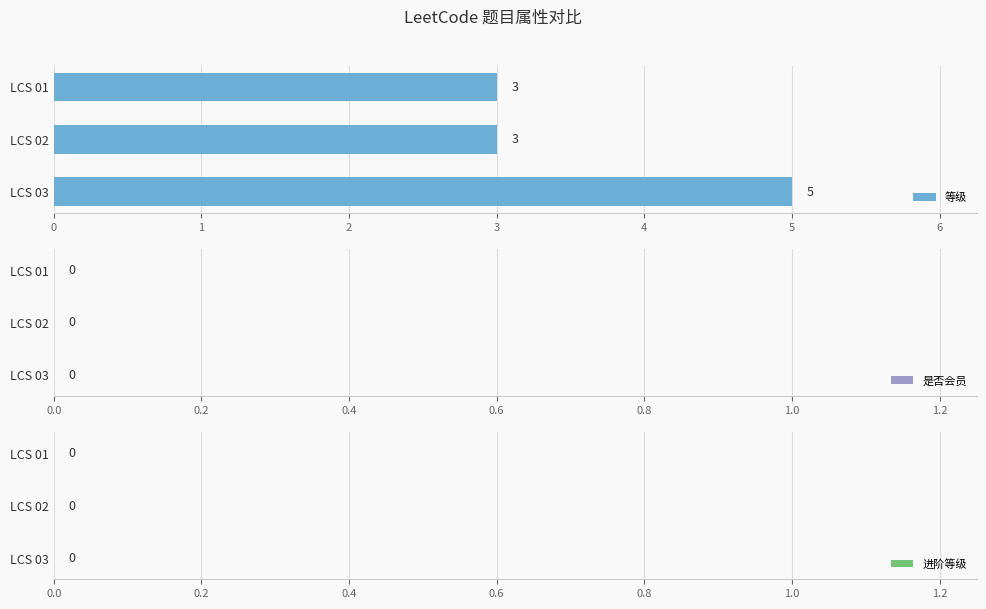

Which category has the highest value across all series?

LCS 03